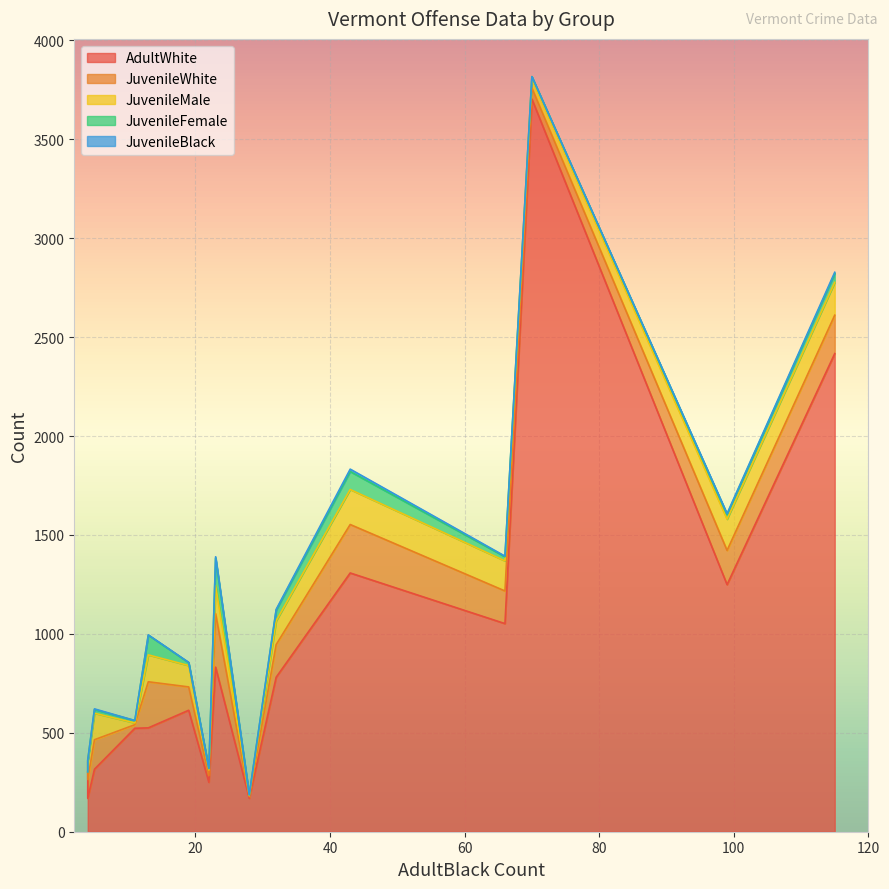

What is the difference between the maximum and second lowest values in the JuvenileBlack series?

12